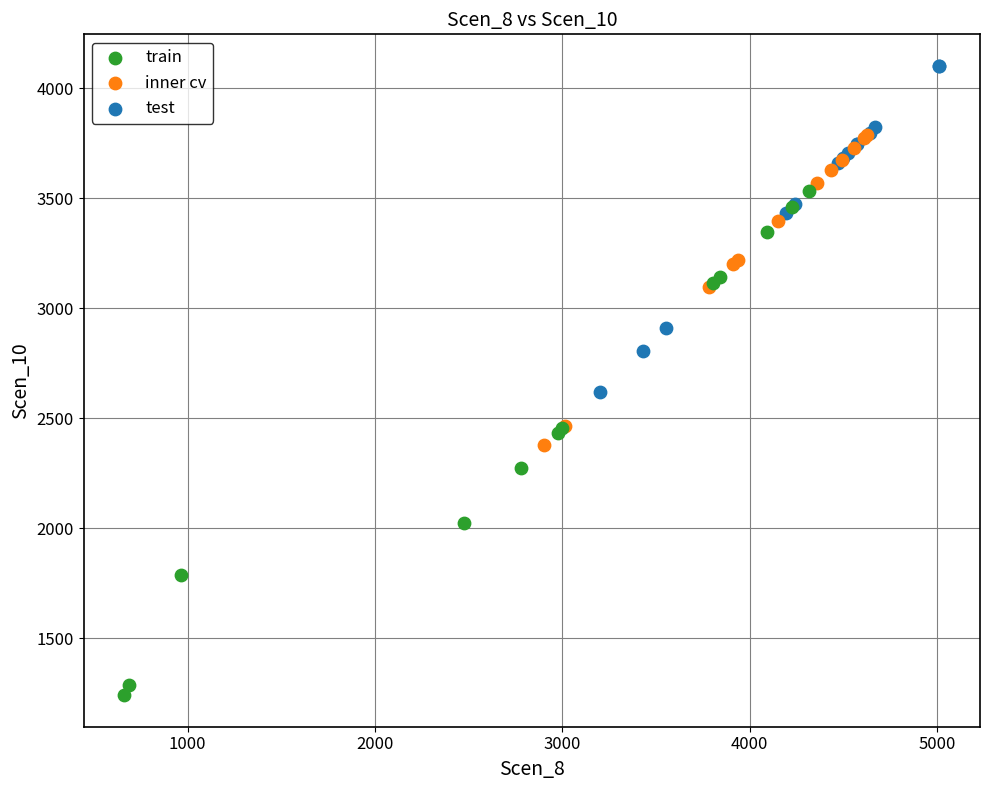

Which series has the largest Y range (max minus min)?

train